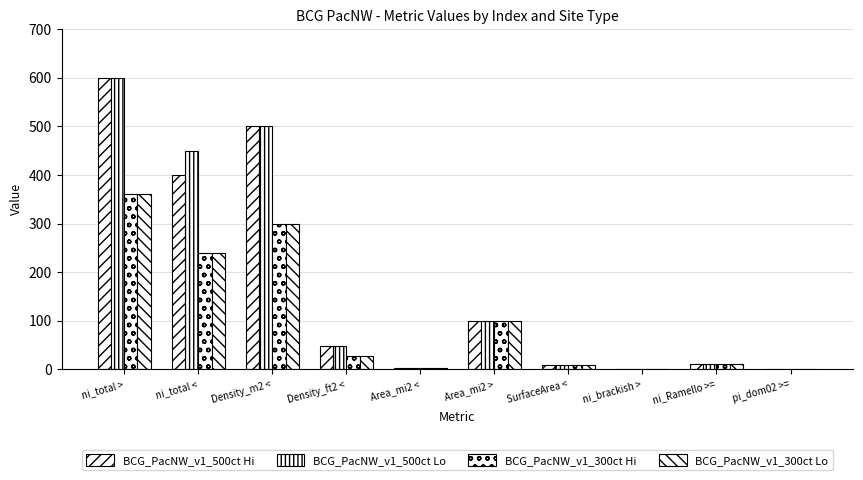

At which category is the sum across all series the highest?

ni_total >